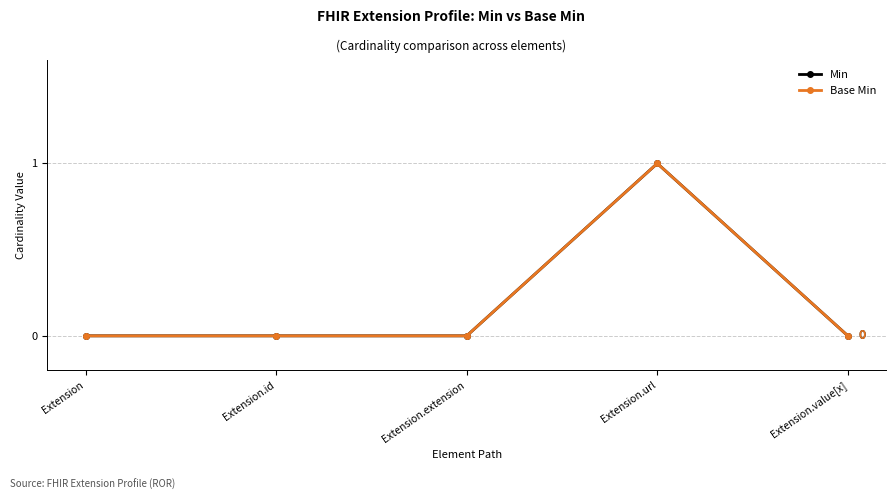

What is the label of the 2nd point from the right?

Extension.url